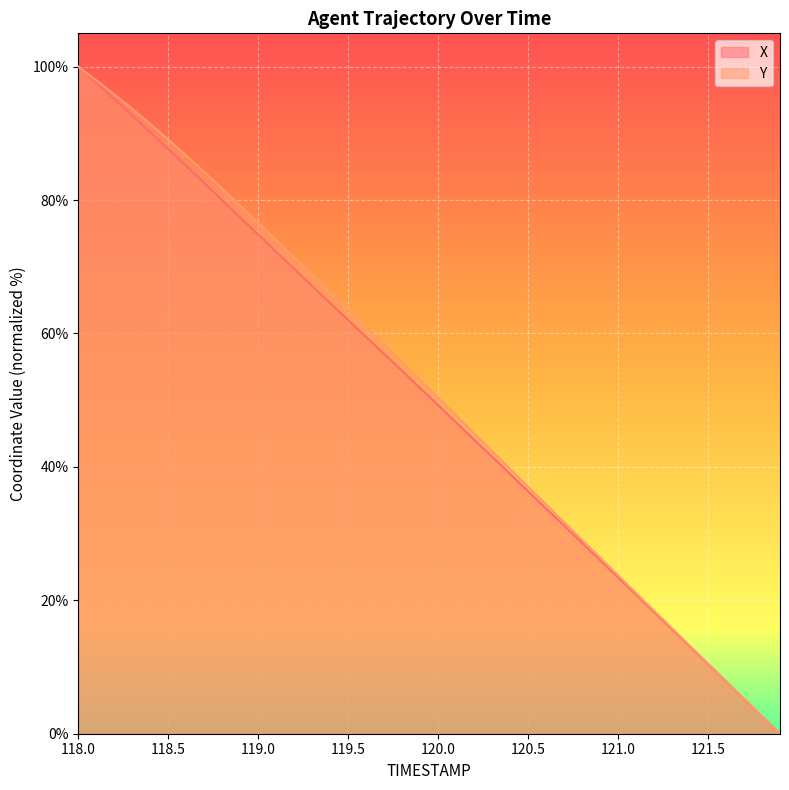

Reading right to left, extract all data points from this chart.

X: 0.0	2.6	5.2	7.8	10.4	13.0	15.6	18.2	20.8	23.4	26.0	28.6	31.2	33.7	36.3	38.9	41.5	44.1	46.7	49.3	51.8	54.4	56.9	59.5	62.0	64.6	67.1	69.7	72.2	74.8	77.4	80.0	82.6	85.2	87.6	90.2	92.7	95.1	97.6	100.0
Y: 0.0	2.6	5.3	7.9	10.5	13.2	15.8	18.4	21.1	23.7	26.4	29.0	31.7	34.4	37.0	39.7	42.4	45.0	47.7	50.4	53.0	55.7	58.3	61.0	63.6	66.2	68.8	71.4	74.0	76.6	79.2	81.7	84.2	86.7	89.1	91.4	93.7	95.9	98.0	100.0